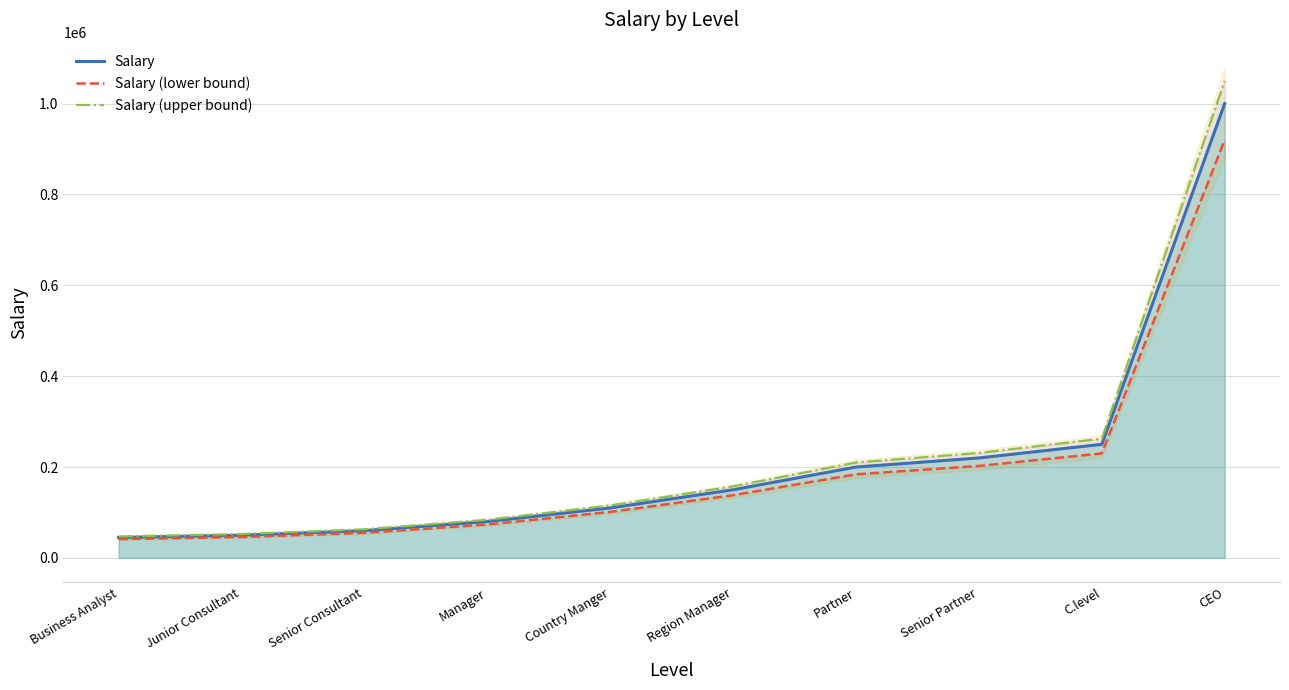

Rank the series by their maximum value, from lowest to highest.

Salary (lower bound), Salary, Salary (upper bound)